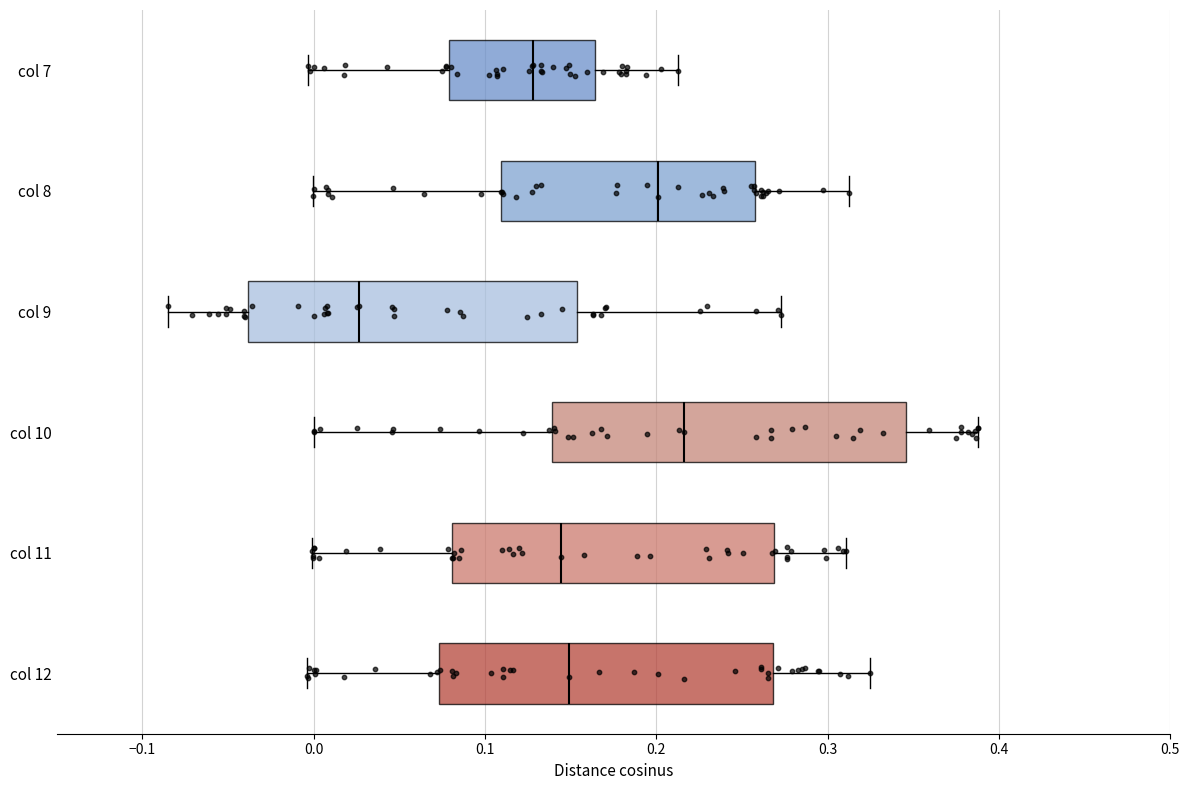

Which box's median line is the furthest to the left?

col 9